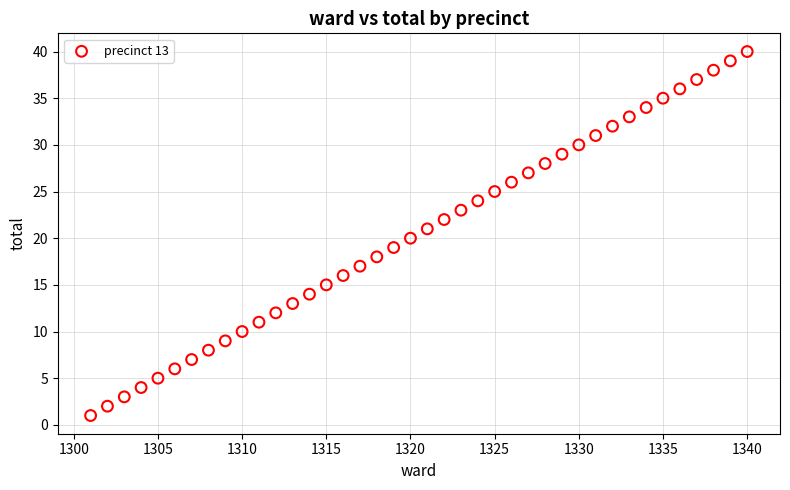

What is the range of X values (max minus min)?

39